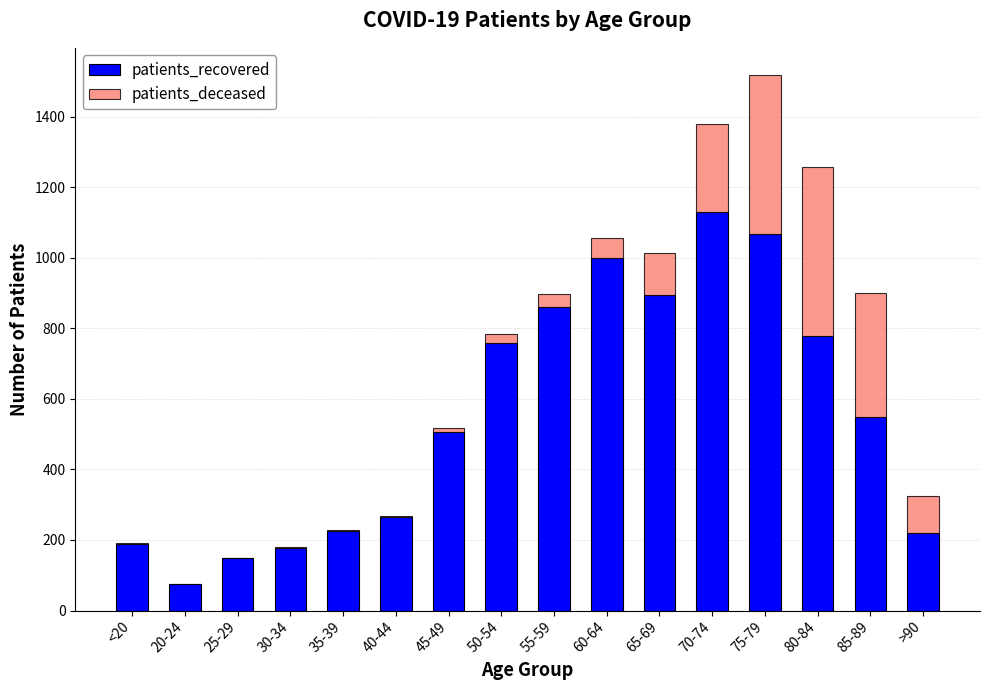

At which label is patients_recovered closest to 602?

85-89